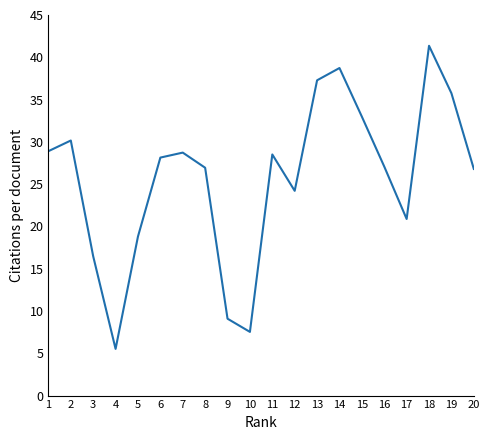

Where is the first local minimum?

4